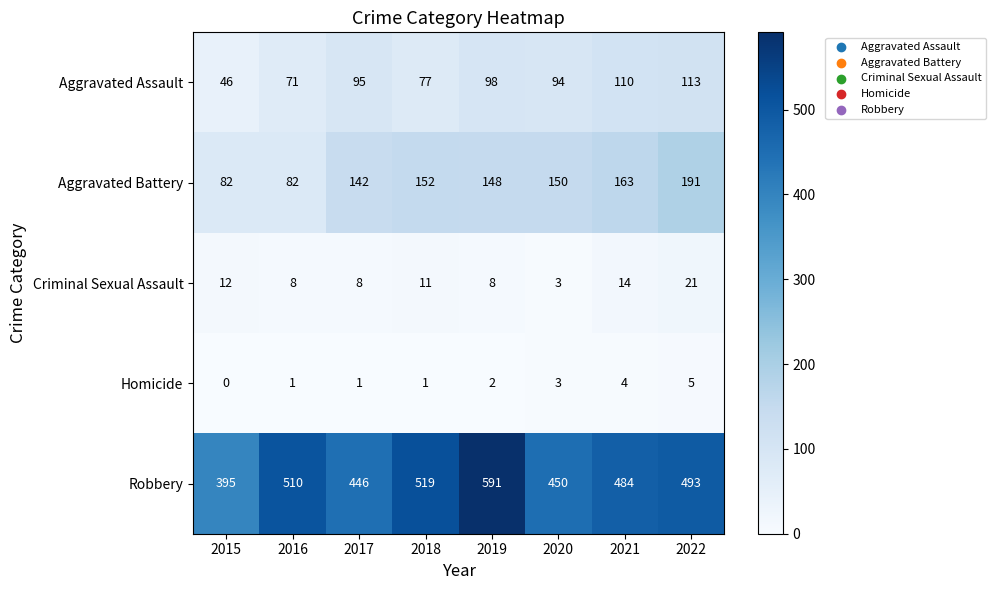

At which category is the sum across all series the highest?

2019